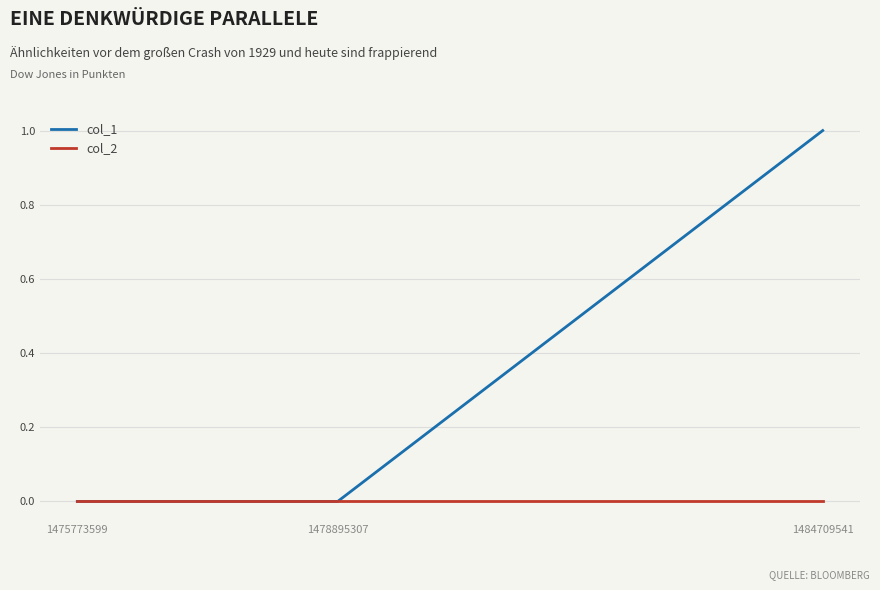

The col_1 series shows 0 at 1478895307. True or false?

True